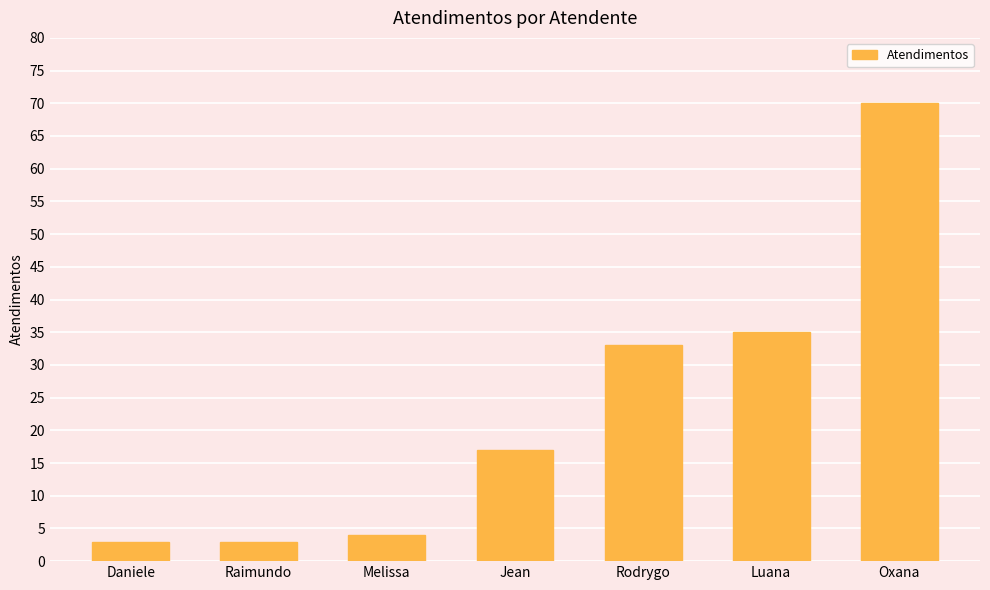

Does the chart contain stacked bars?

No